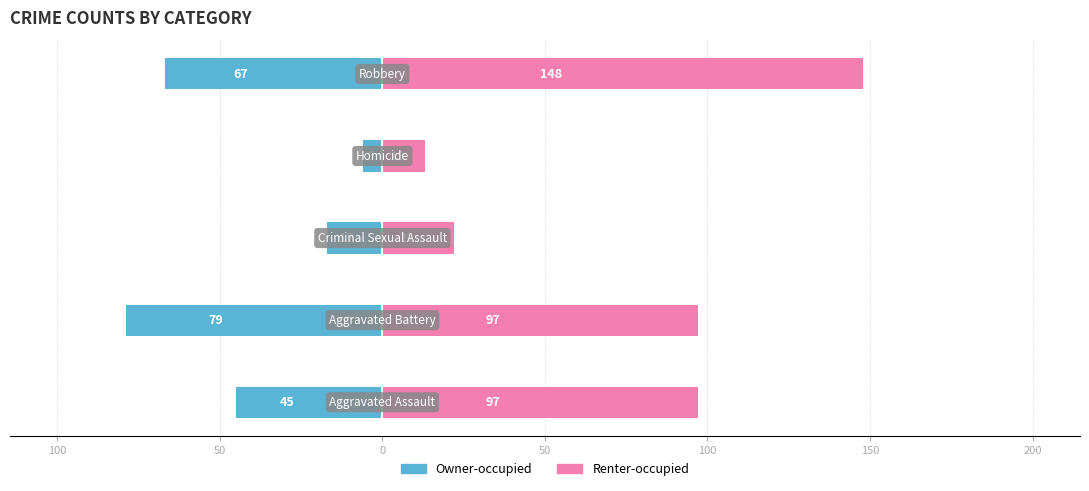

Which series has the widest spread of values?

Renter-occupied